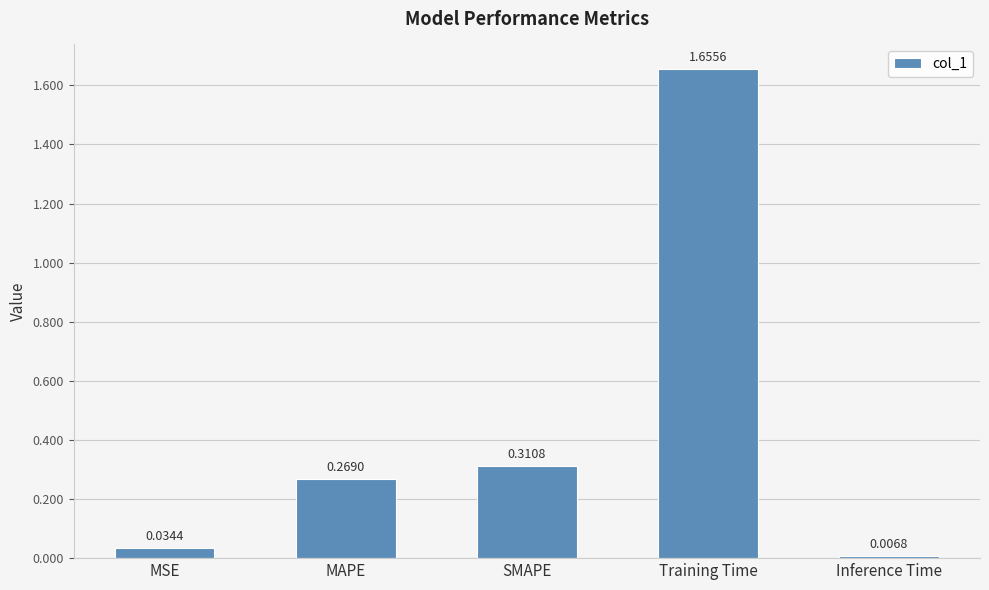

What is the label of the 1st bar from the right?

Inference Time